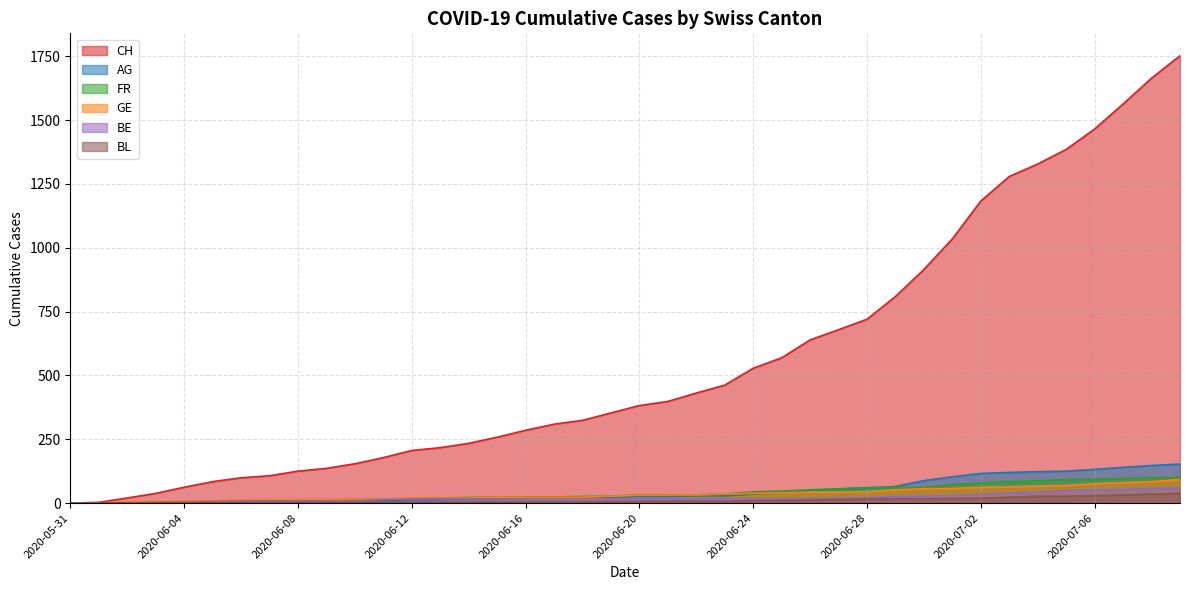

Which series has the largest total across all categories?

CH